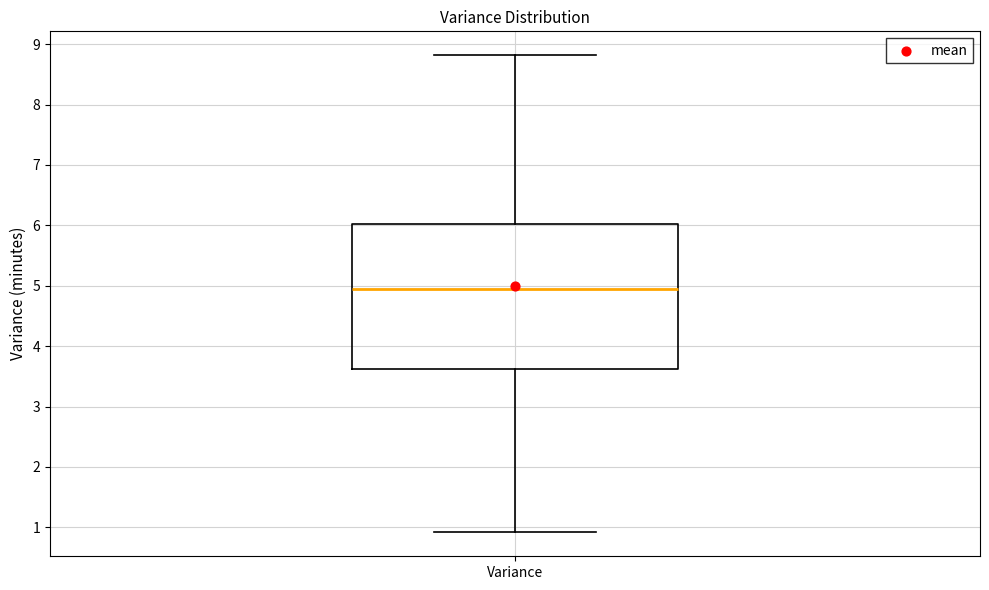

Where does the lower whisker of the box for Variance end on the y-axis? The values are not printed on the chart, so give them approximately, as read against the axis.

0.9